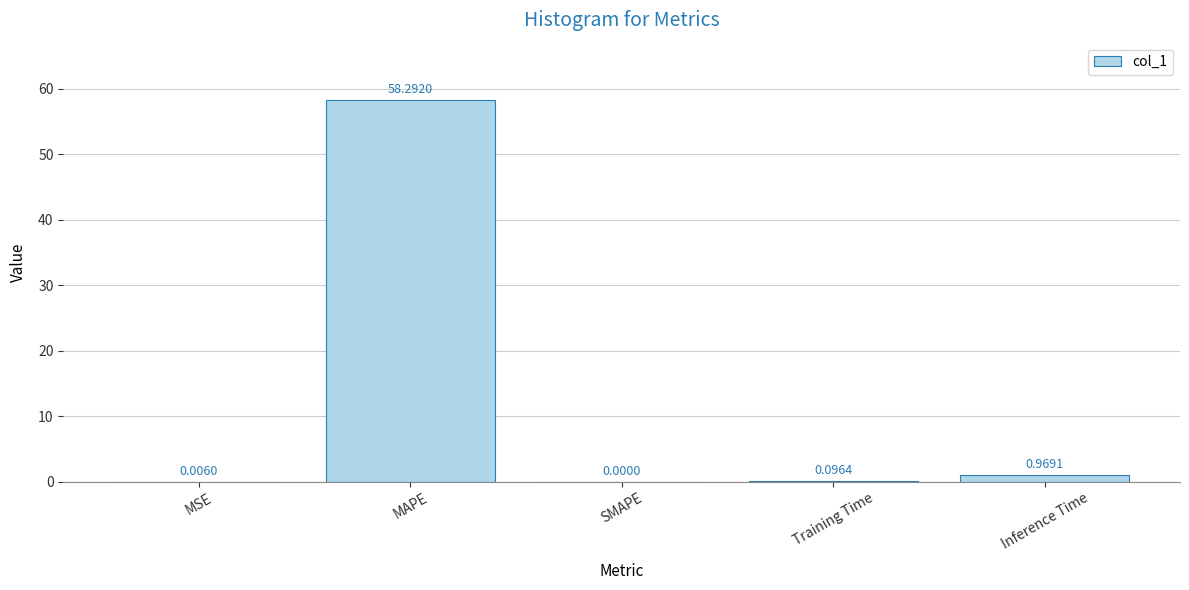

What is the sum of all values?

59.4